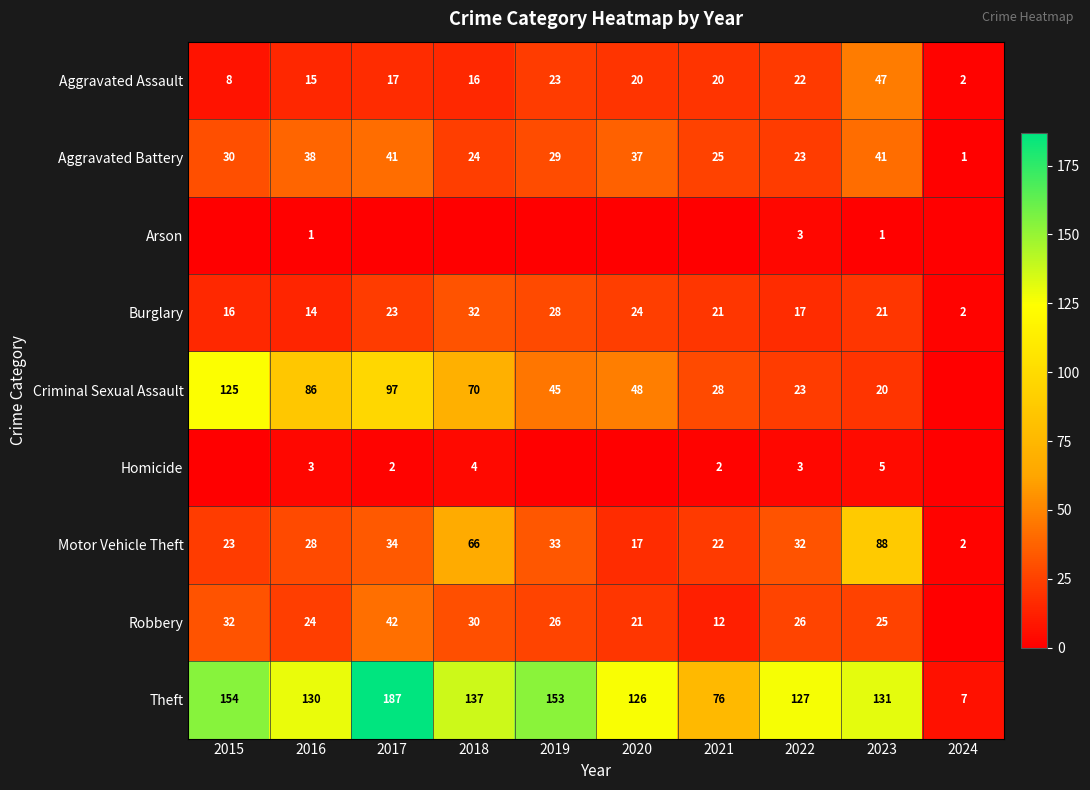

At which label does Aggravated Assault first exceed 20?

2019